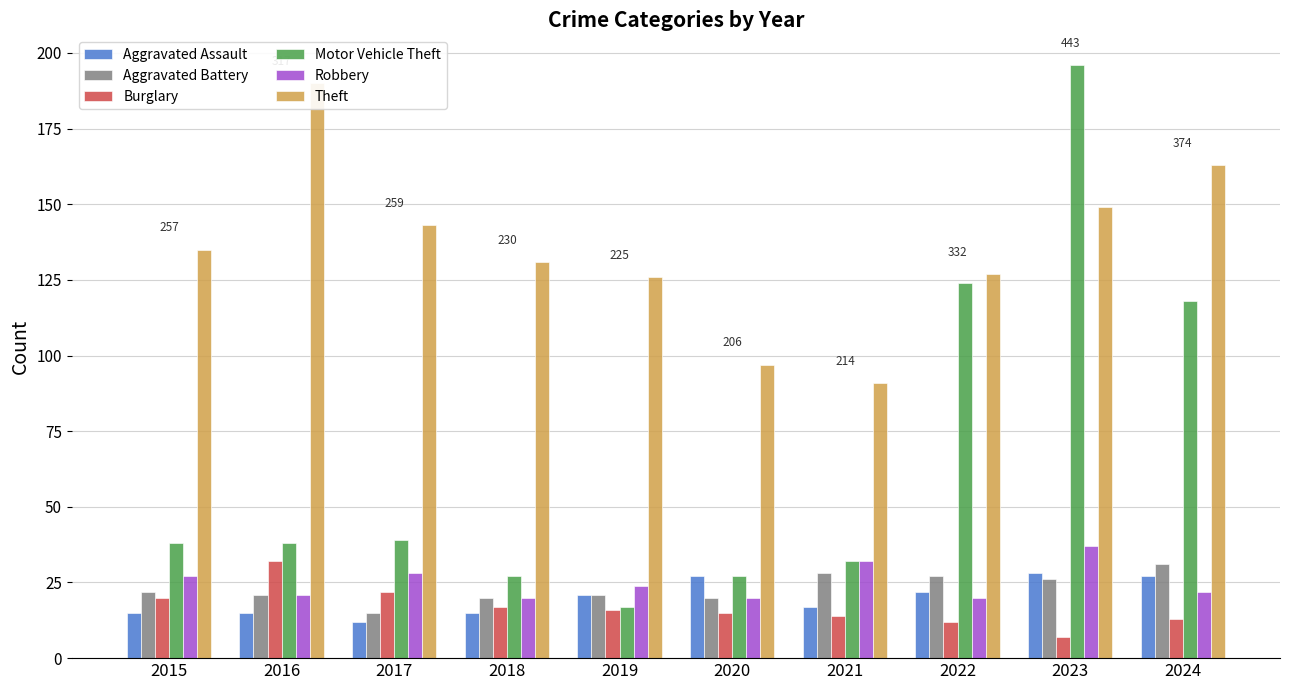

How many bars are there in total?

60